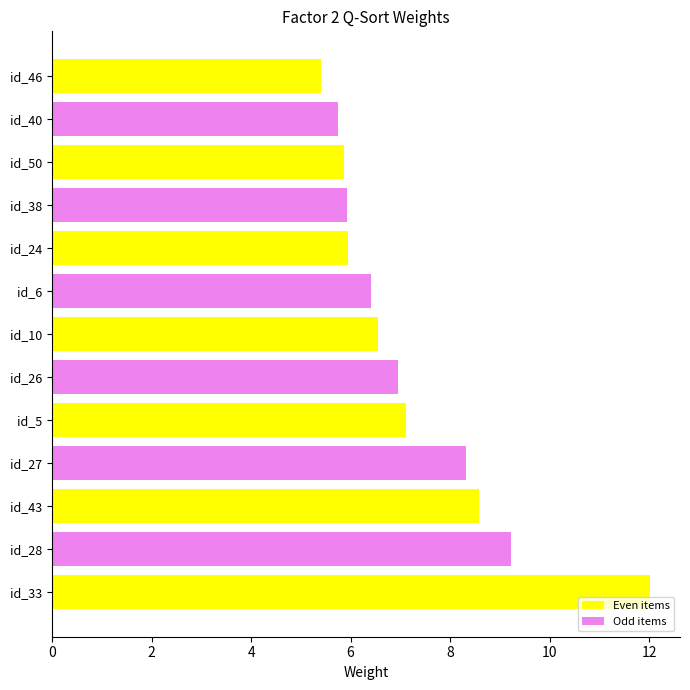

What is the minimum value shown in the chart?

5.4